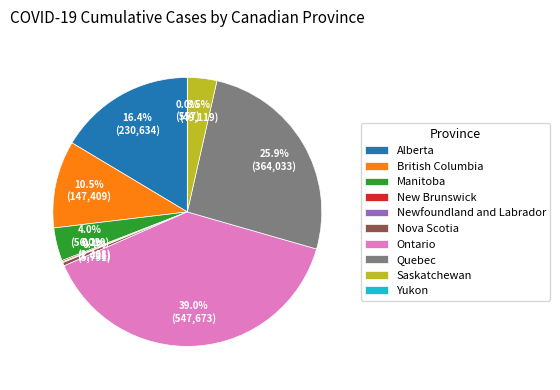

Combined, do Quebec and Saskatchewan account for over 50%?

No